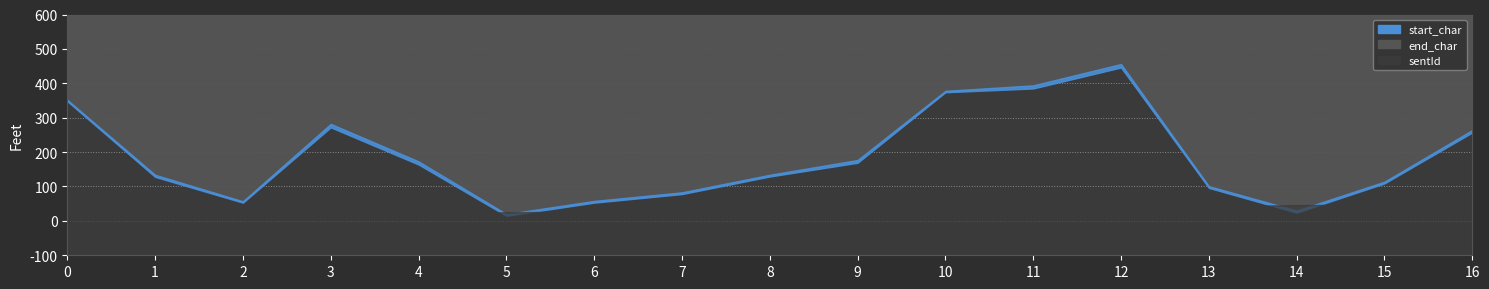

What is the difference between the maximum and second lowest values in the sentId series?

42